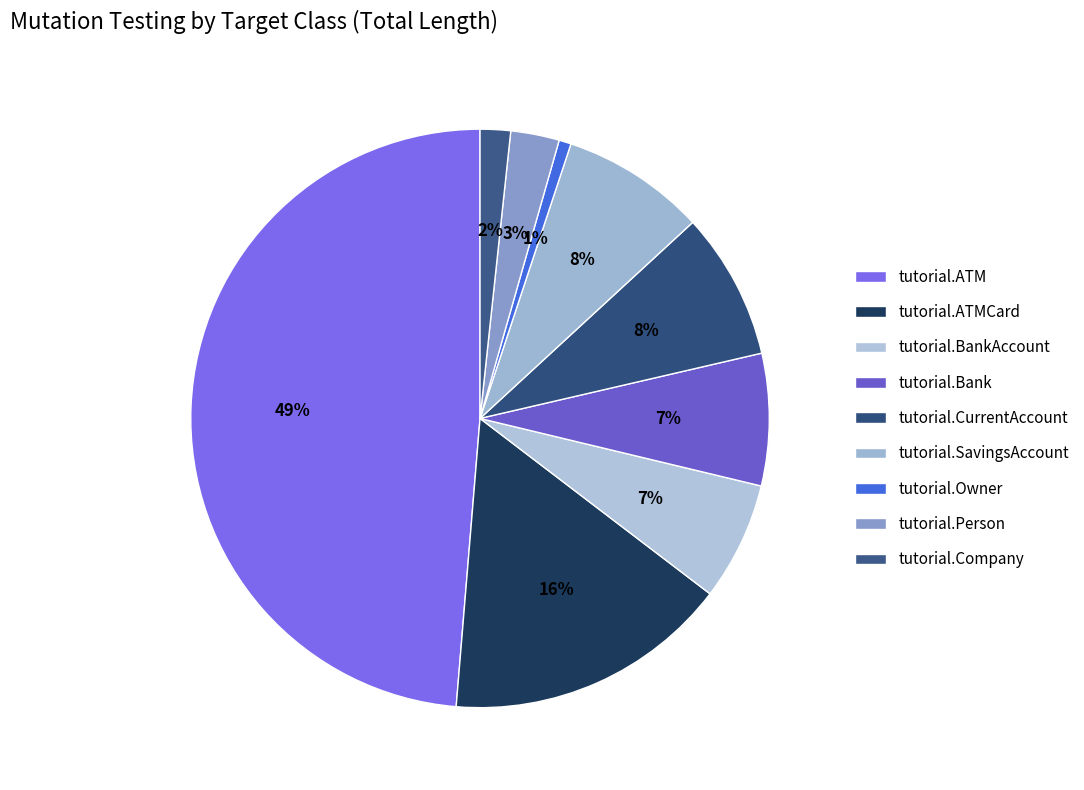

What is the largest slice in the pie chart?

tutorial.ATM